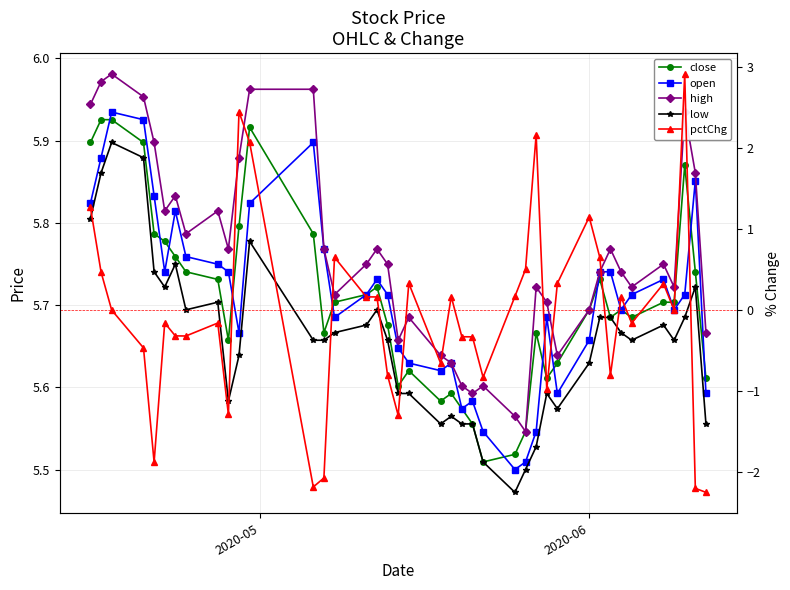

True or false: pctChg and close intersect in this chart.

False